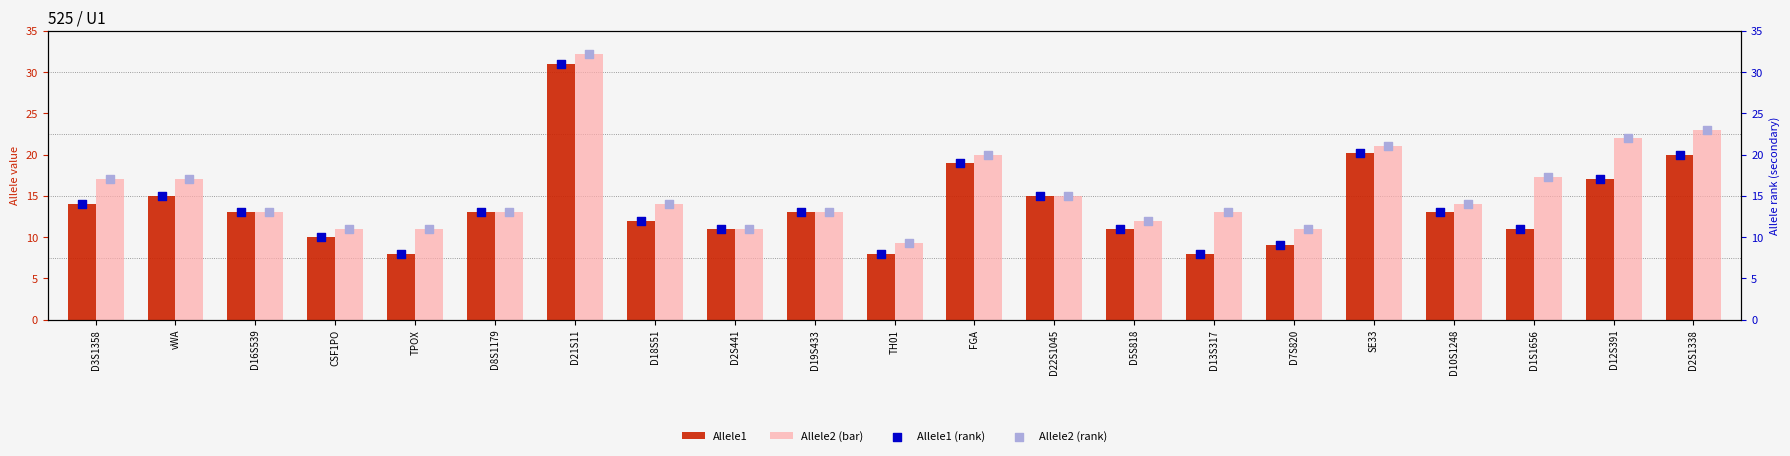

What are all the series names shown in the legend?

Allele1, Allele2 (bar), Allele1 (rank), Allele2 (rank)